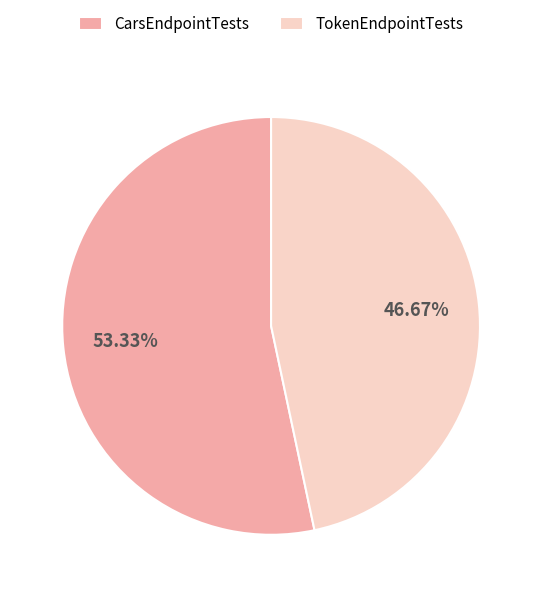

What is the majority slice?

CarsEndpointTests